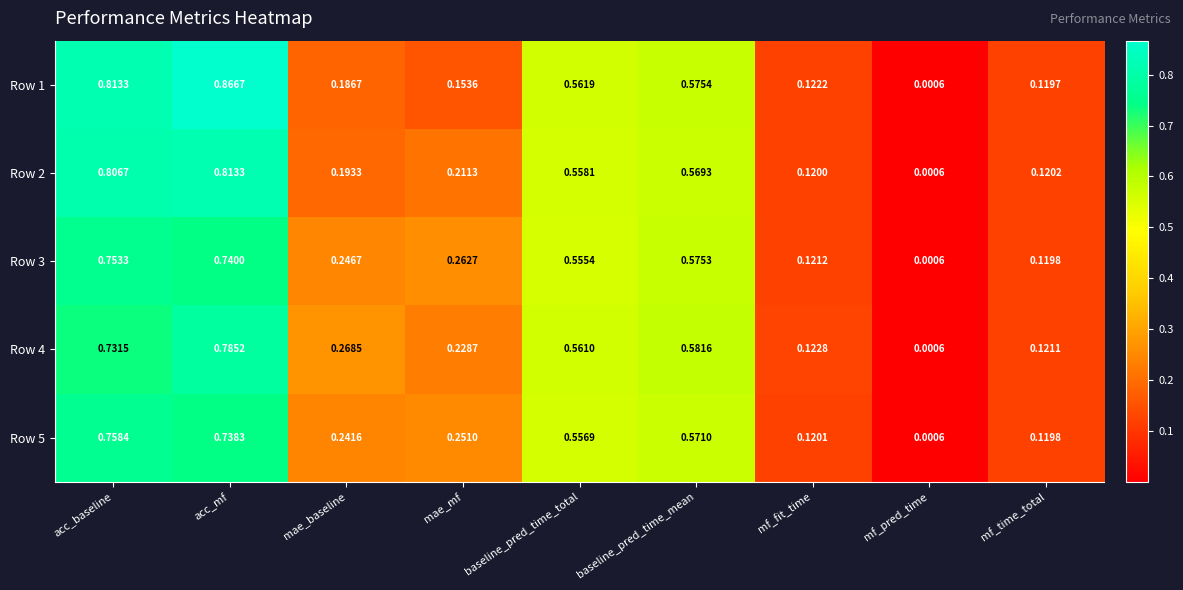

Which series changed the most between mae_mf and baseline_pred_time_total?

Row 1